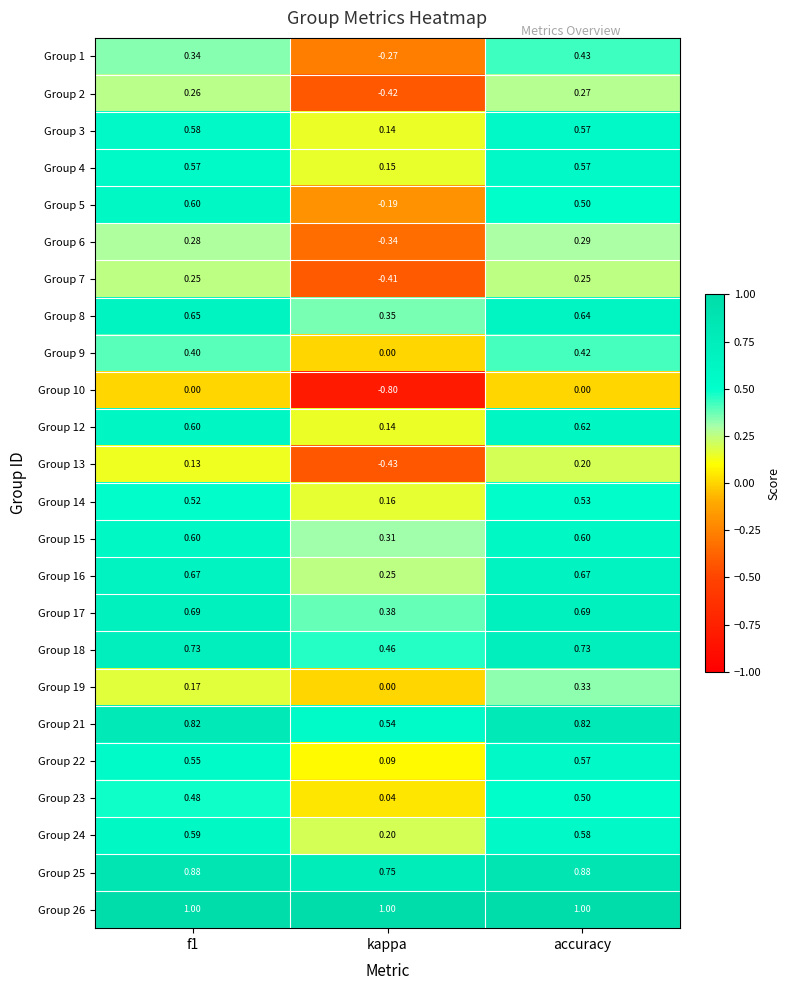

Between f1 and kappa, which series saw the biggest shift?

Group 10